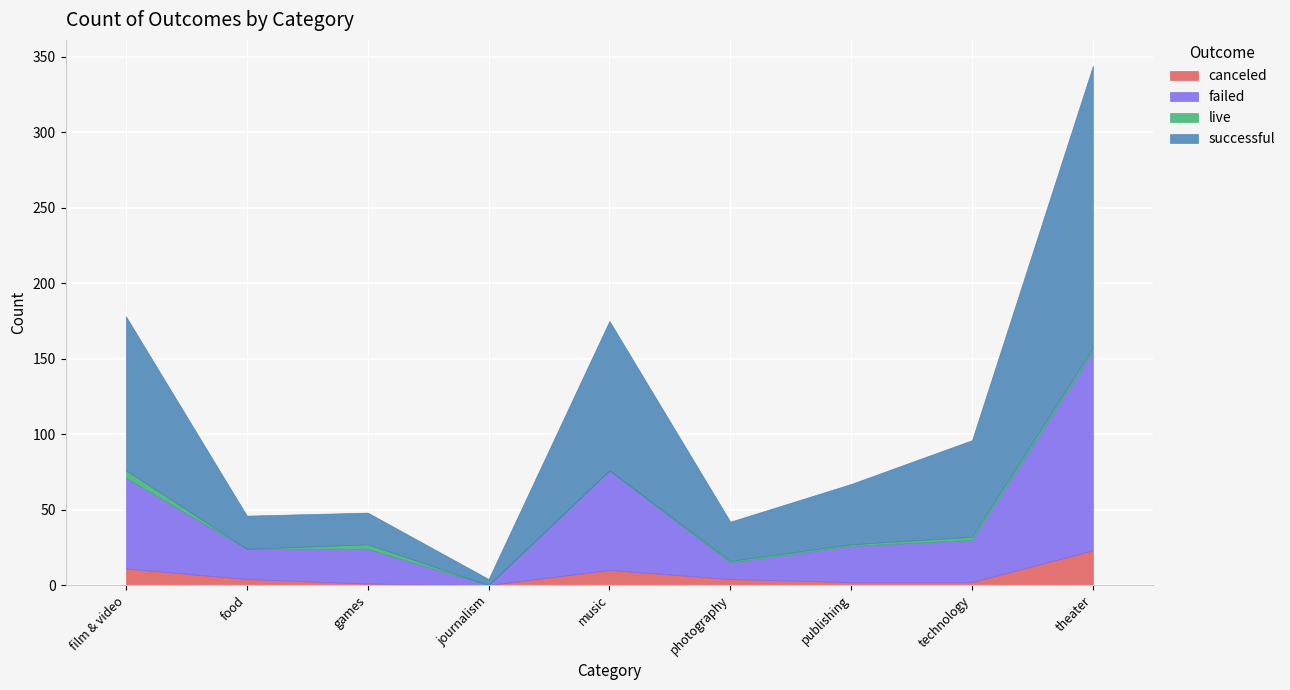

True or false: live and successful cross at least once.

False